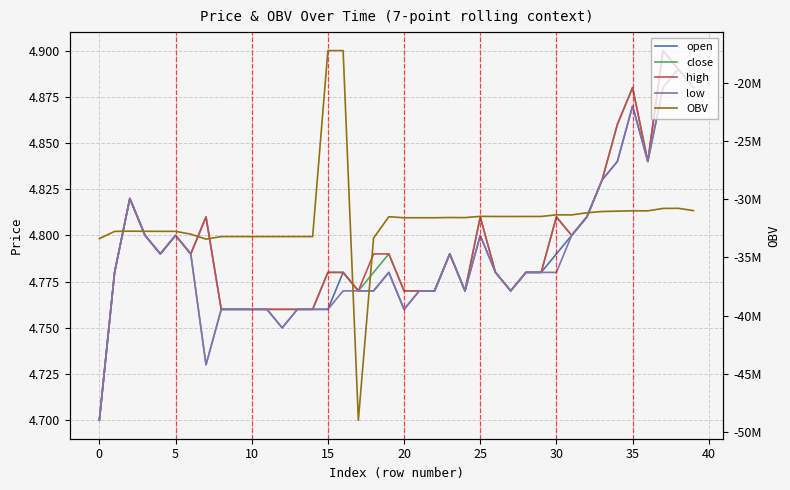

Which series has the largest total across all categories?

high